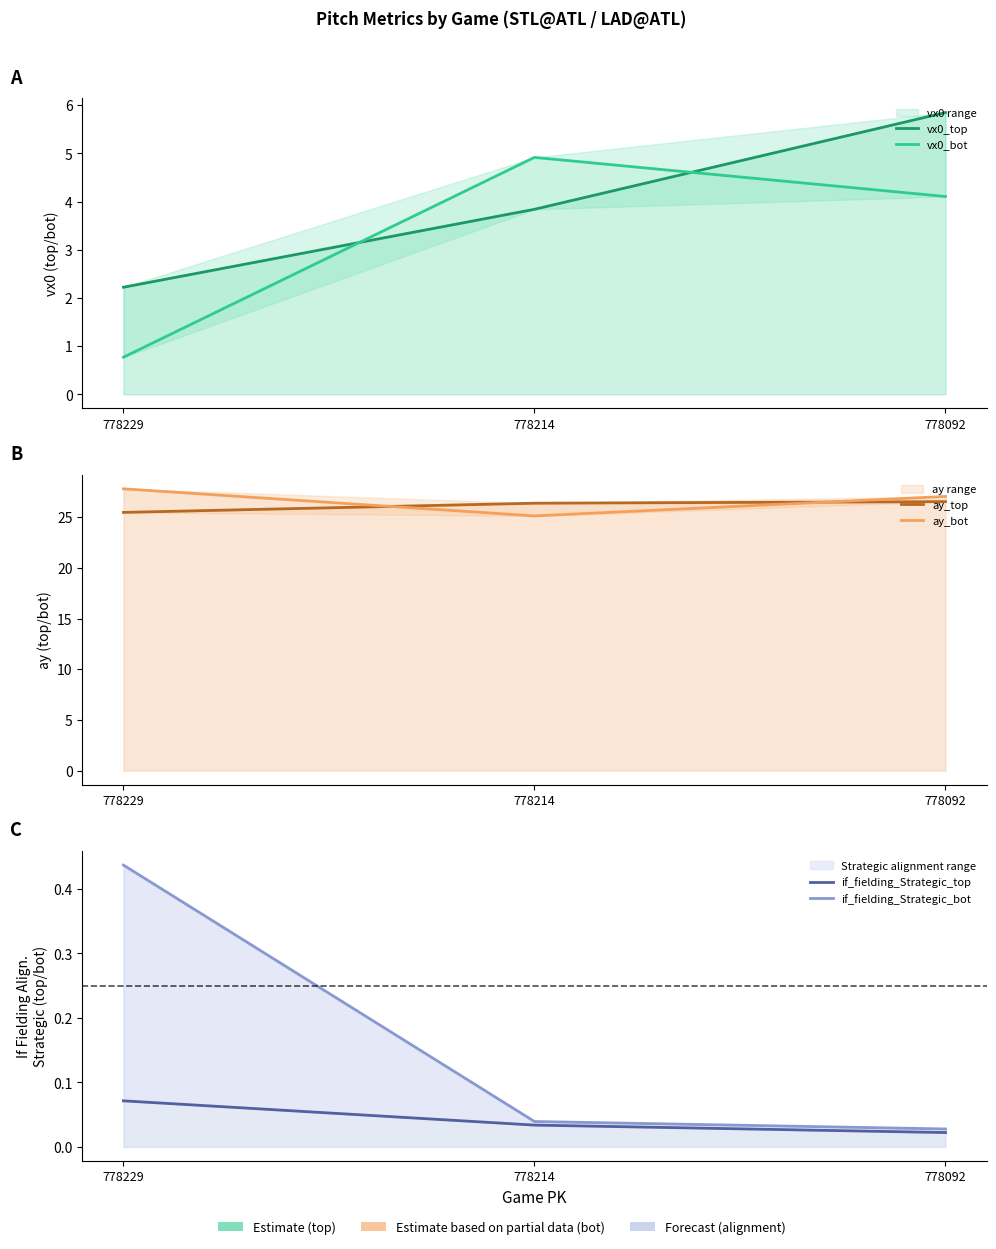

Where does the ay_top series first go above 26?

778214